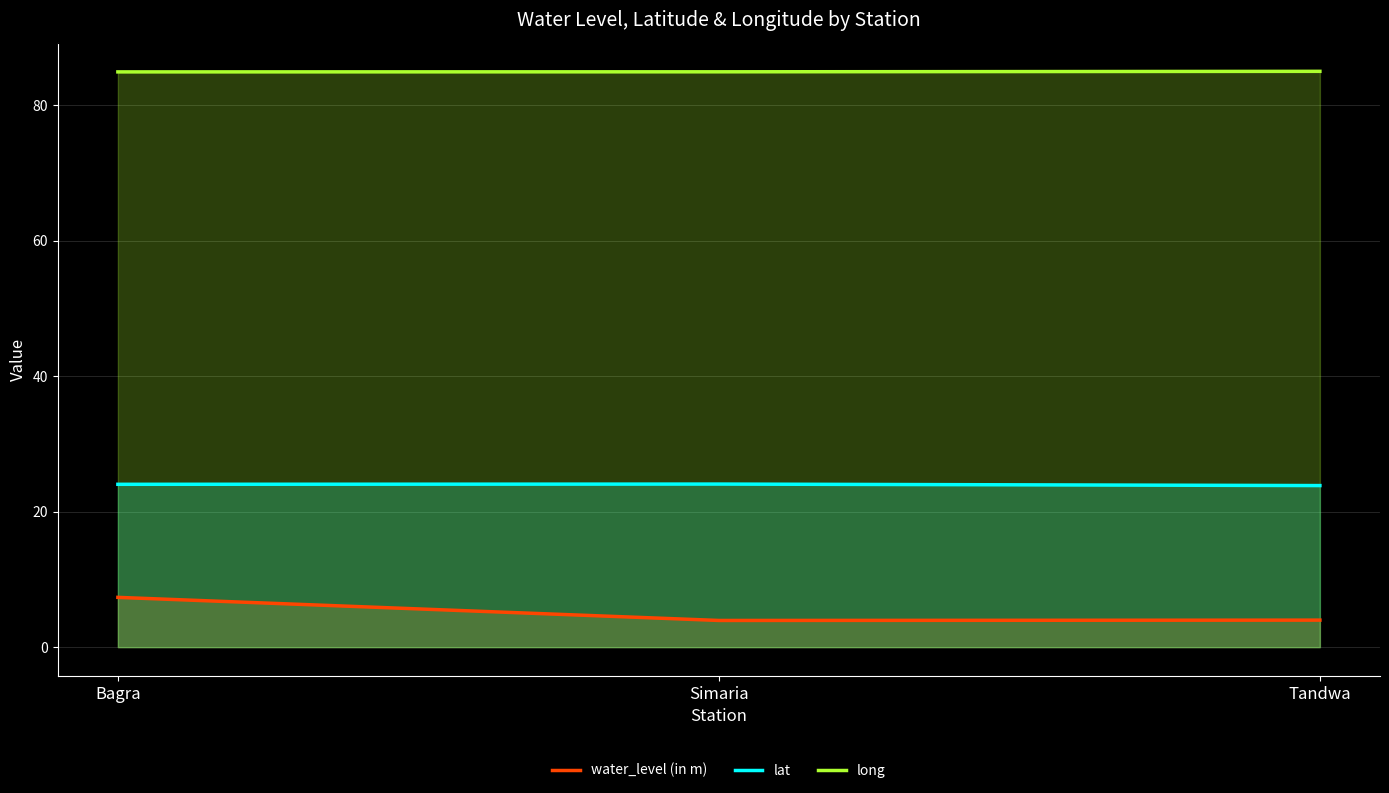

Count the long values in the range 84 to 85.

2